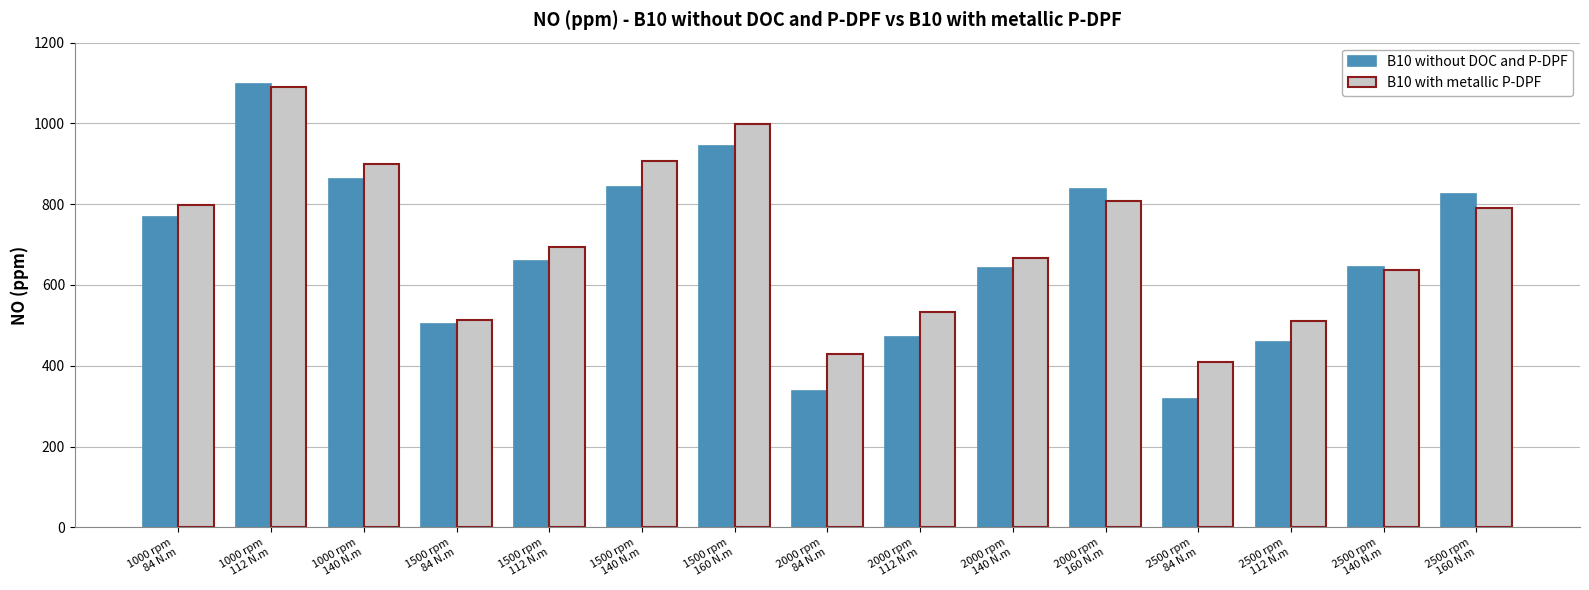

What is the label of the 3rd bar from the right?

2500 rpm
112 N.m